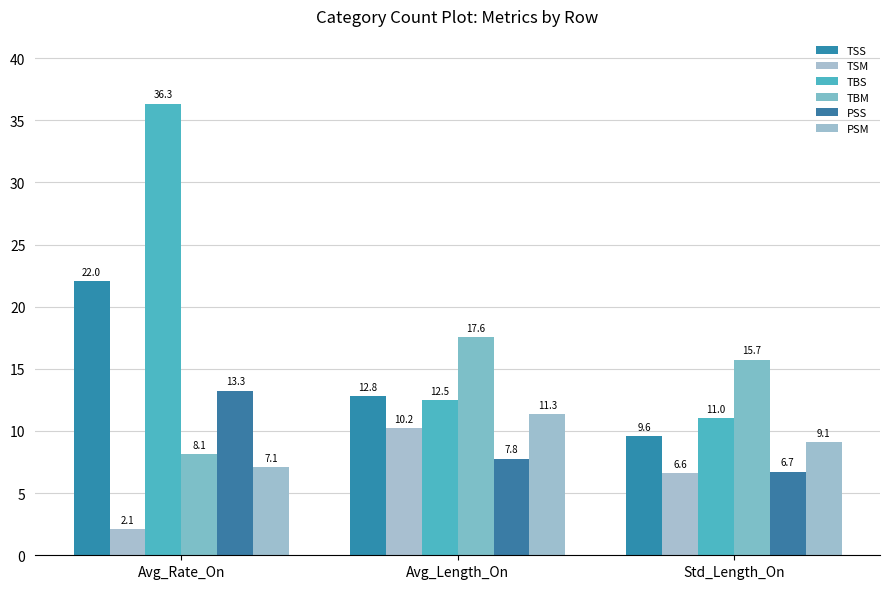

What is the spread (max minus min) of values at Std_Length_On?

9.1